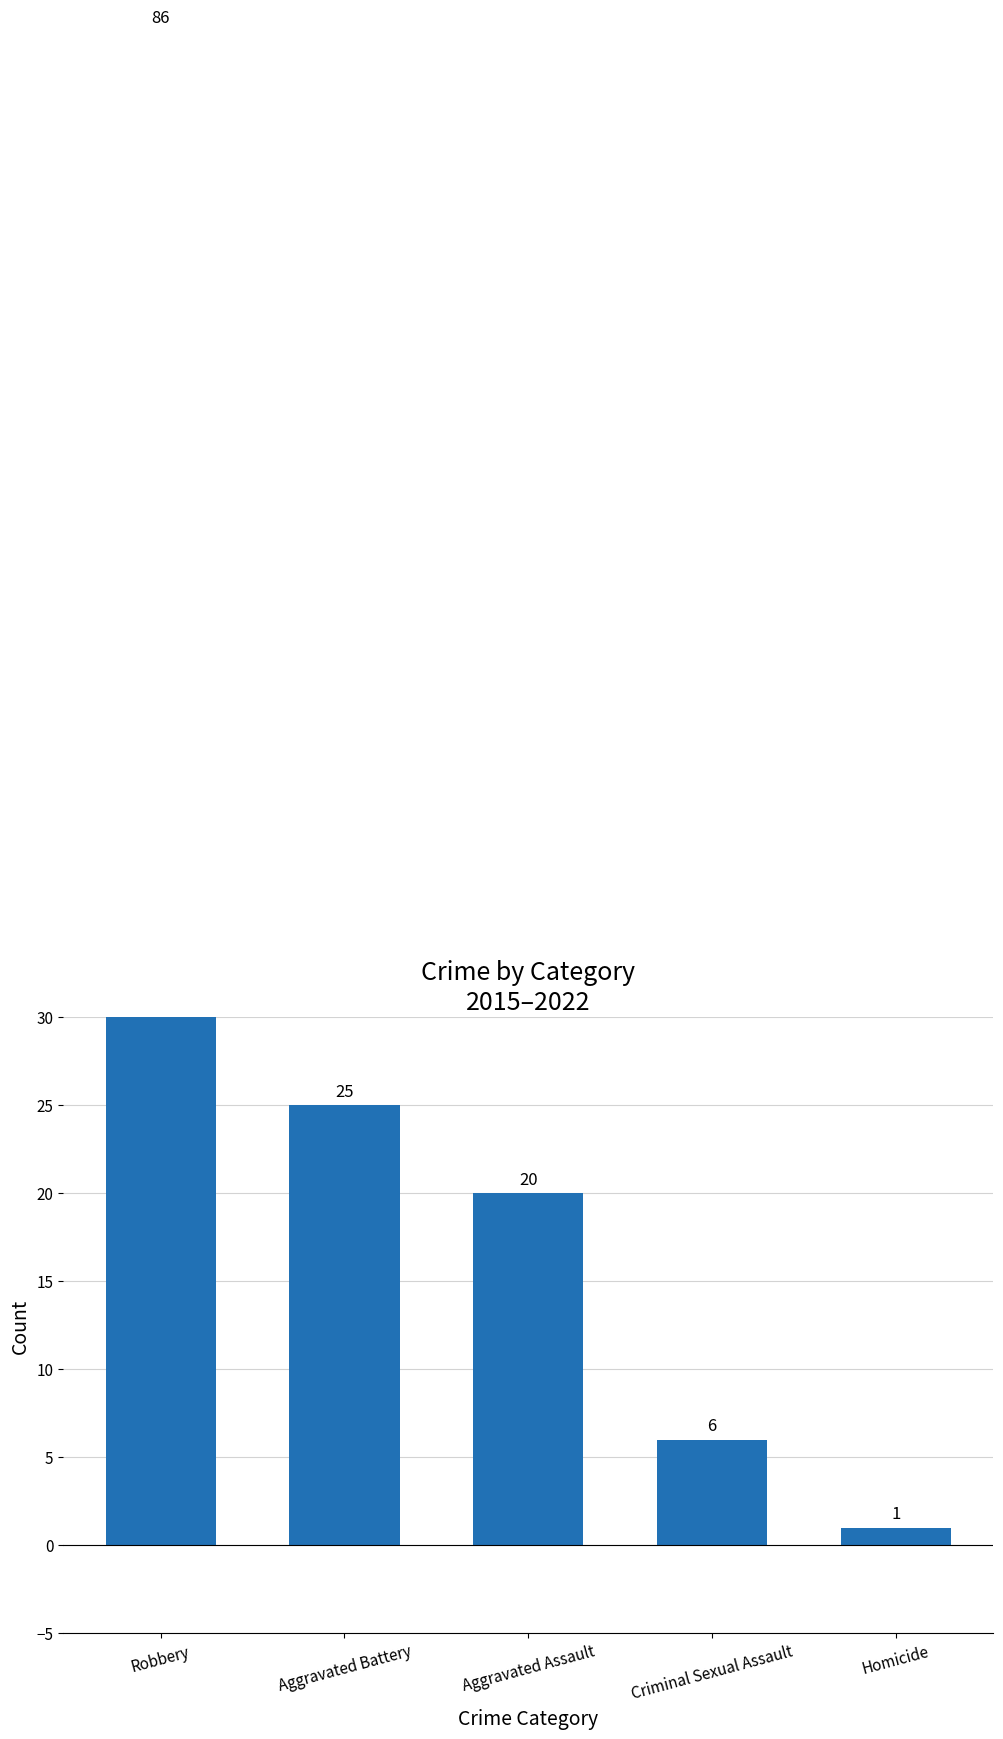

What is the value of the 1st bar from the left?

86